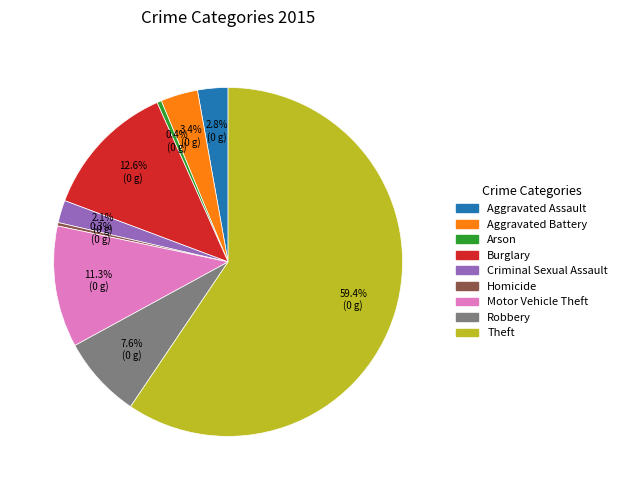

Is it true that Motor Vehicle Theft is 24% of the pie?

False